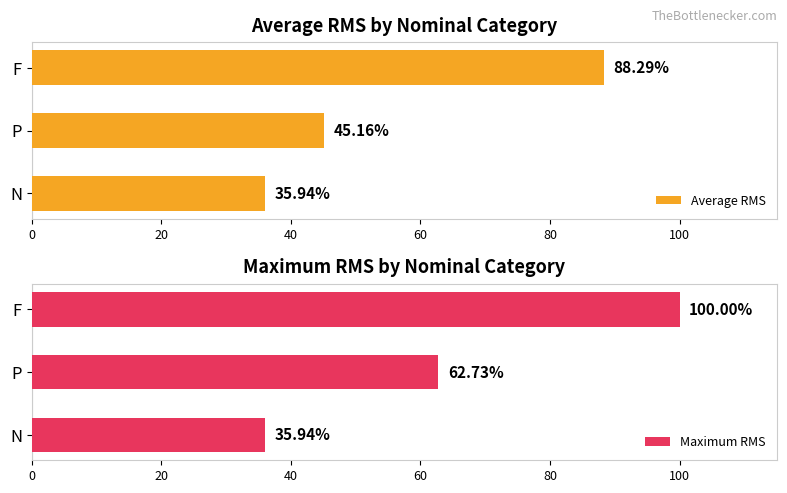

What are all the series names shown in the legend?

Average RMS, Maximum RMS